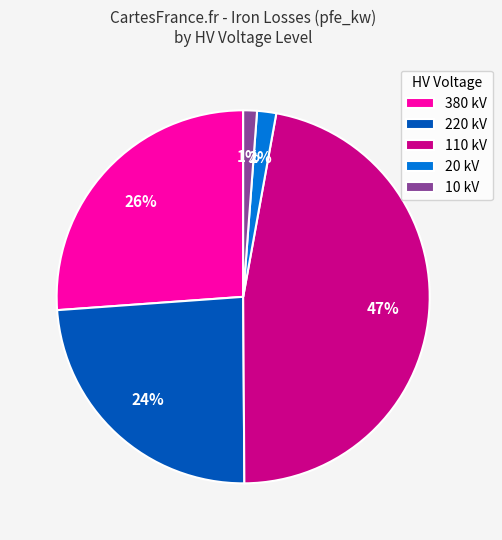

Is it true that 380 kV is 39% of the pie?

False